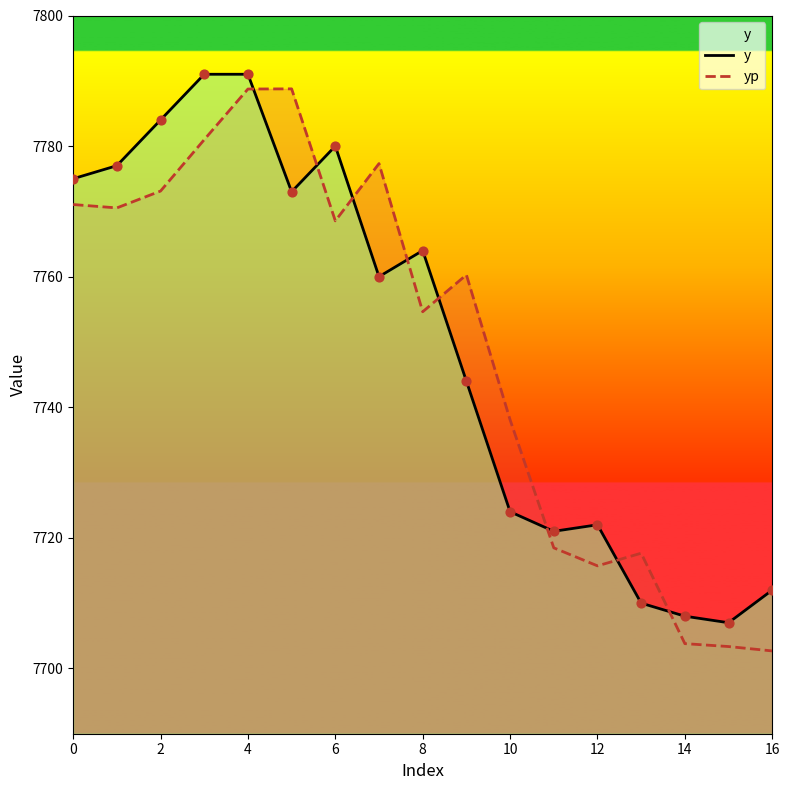

What is the total value across all series at 4?

15579.7